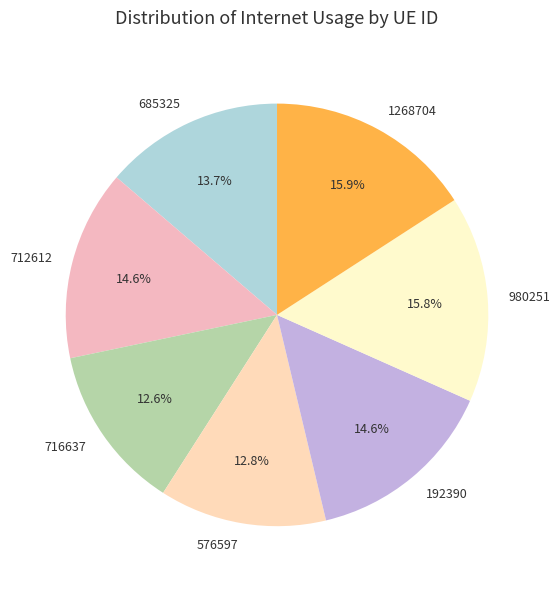

To the nearest percent, what percentage of the pie is 980251?

16%